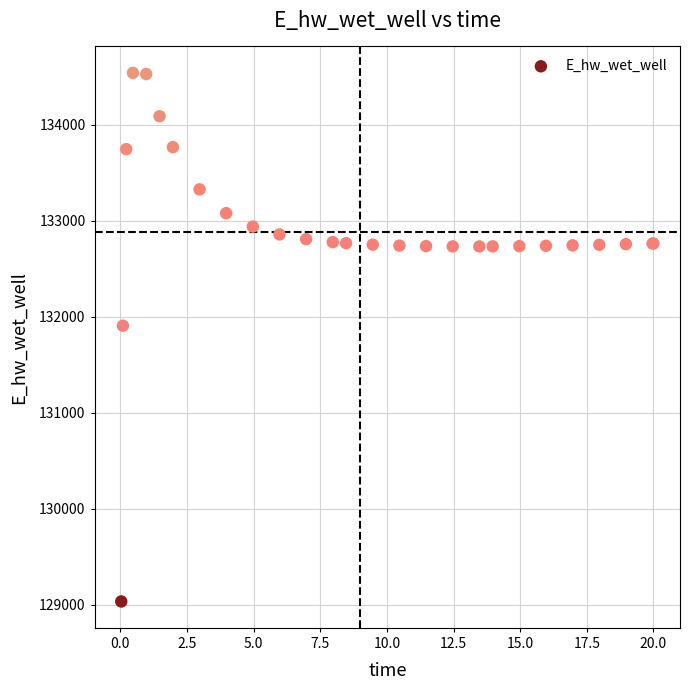

What Y value in the scatter plot is closest to 131787?

131906.6